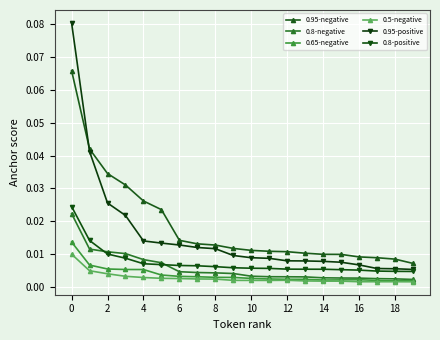

True or false: 0.5-negative has more than 2 points higher than both neighbors.

False